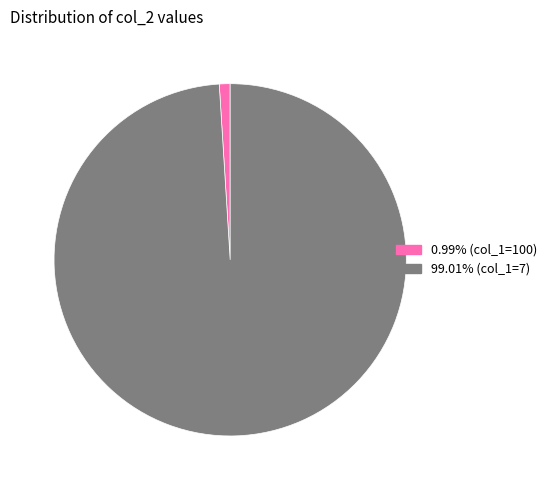

Does 0.99% (col_1=100) represent more than half of the total?

No